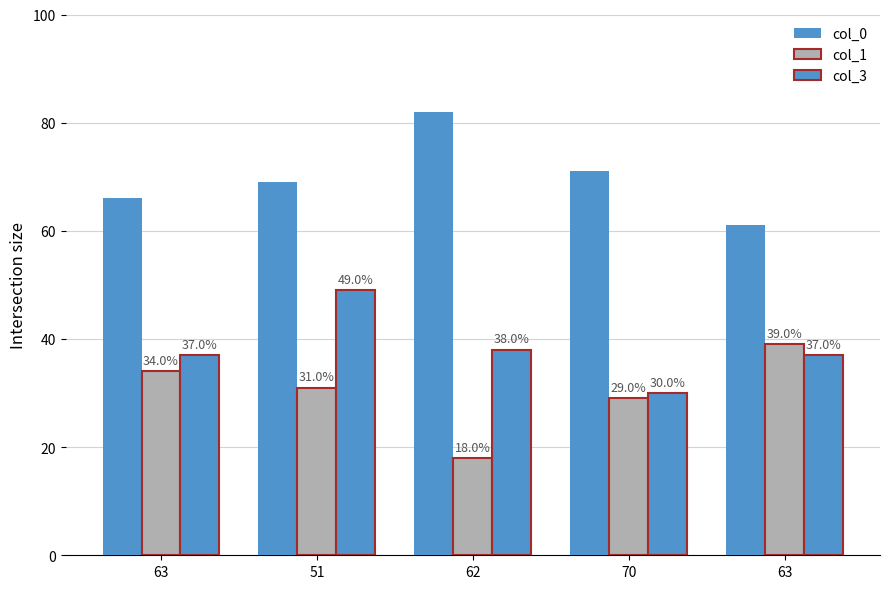

How many series are shown in this chart?

3